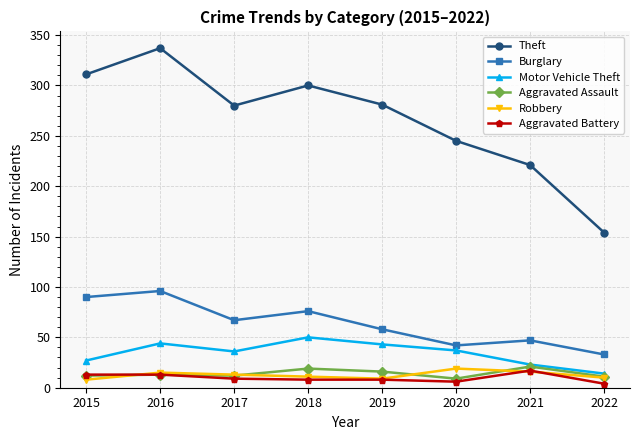

Where is the first local minimum for Theft?

2017